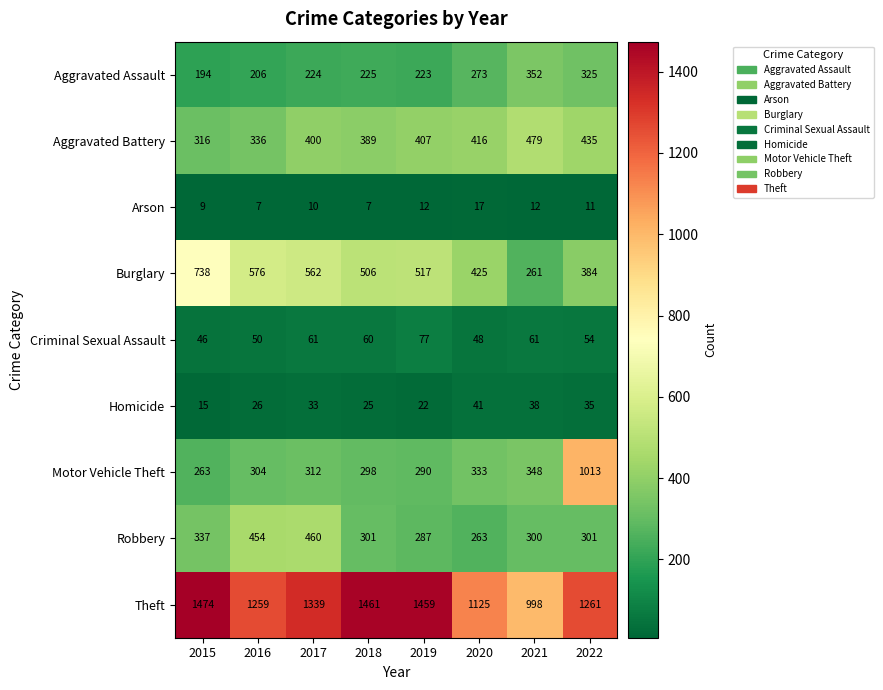

Is it true that Aggravated Battery equals 776 at 2021?

False